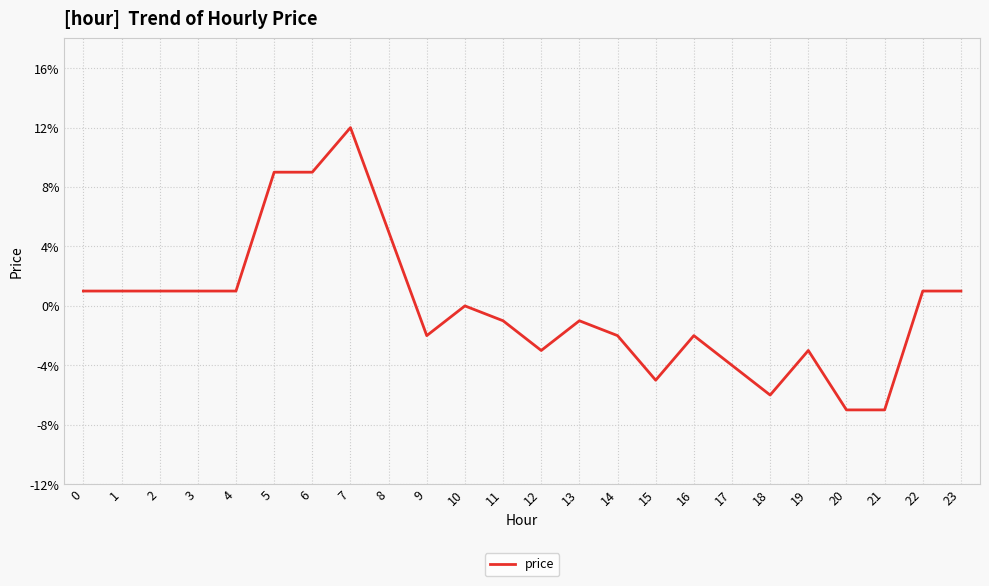

How many values are below 0?

12